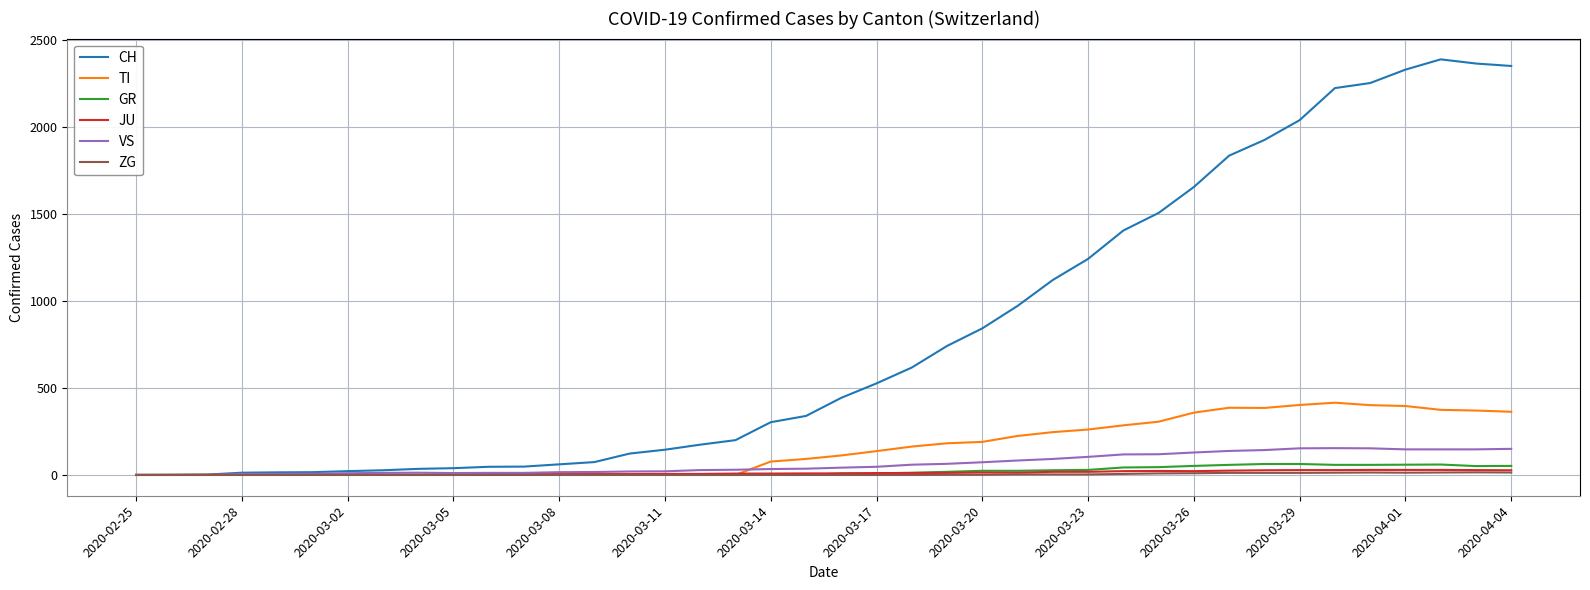

In TI, how many points are higher than both neighbors (excluding endpoints)?

2